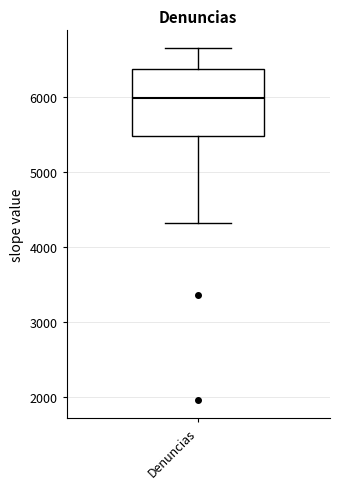

Read this box plot against the y-axis: the position of the median line, the range covered by the box, and the ends of both whiskers. The values are not printed on the chart, so give them approximately, as read against the axis.

median 6000, box 5500 to 6400, whiskers 4300 to 6700